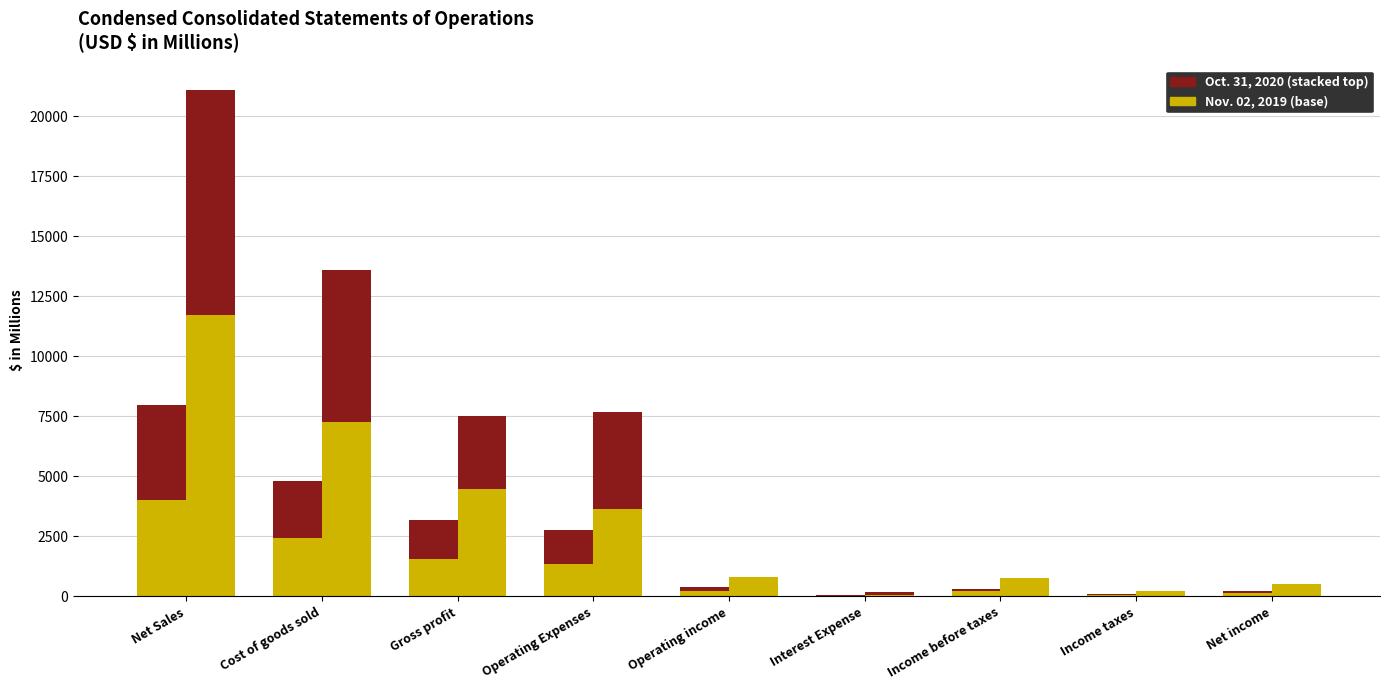

What is the spread (max minus min) of values at Net income?

535